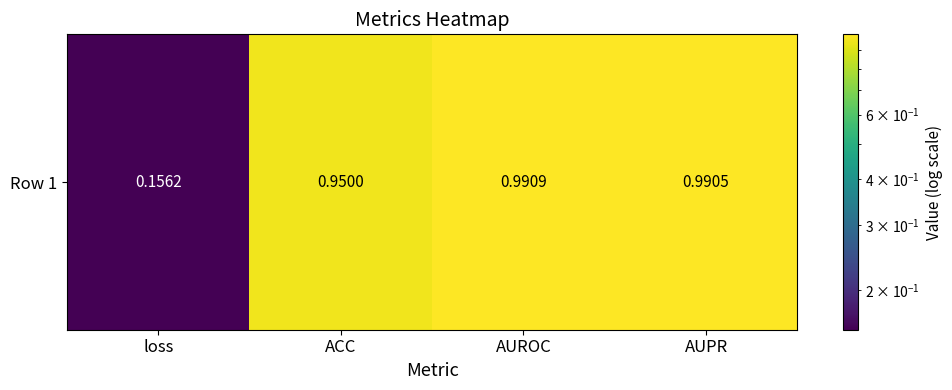

Rank the categories by value from highest to lowest.

AUROC, AUPR, ACC, loss